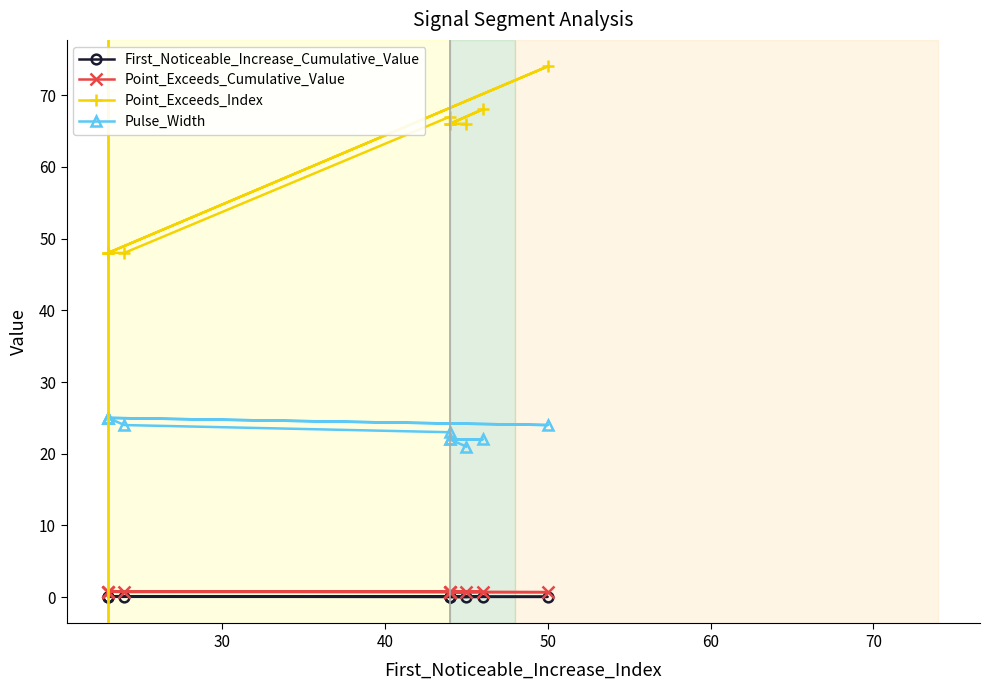

What is the spread (max minus min) of values at 70?

67.0